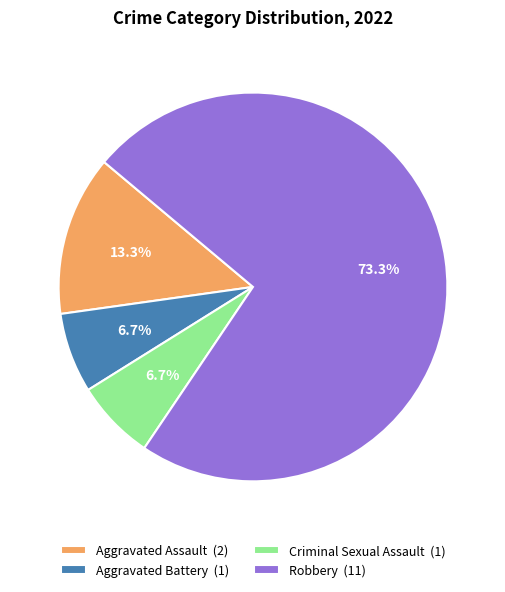

To the nearest percent, what percentage of the pie is Aggravated Battery?

7%